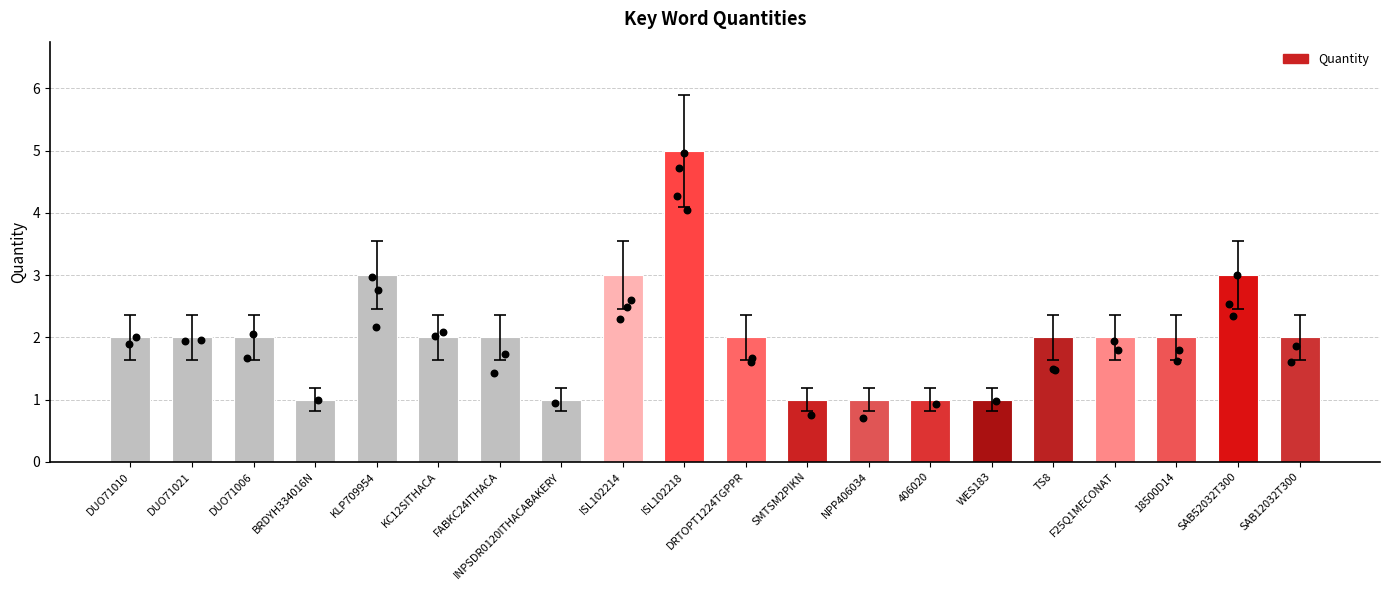

Between SAB52032T300 and BRDYH334016N, which is larger?

SAB52032T300